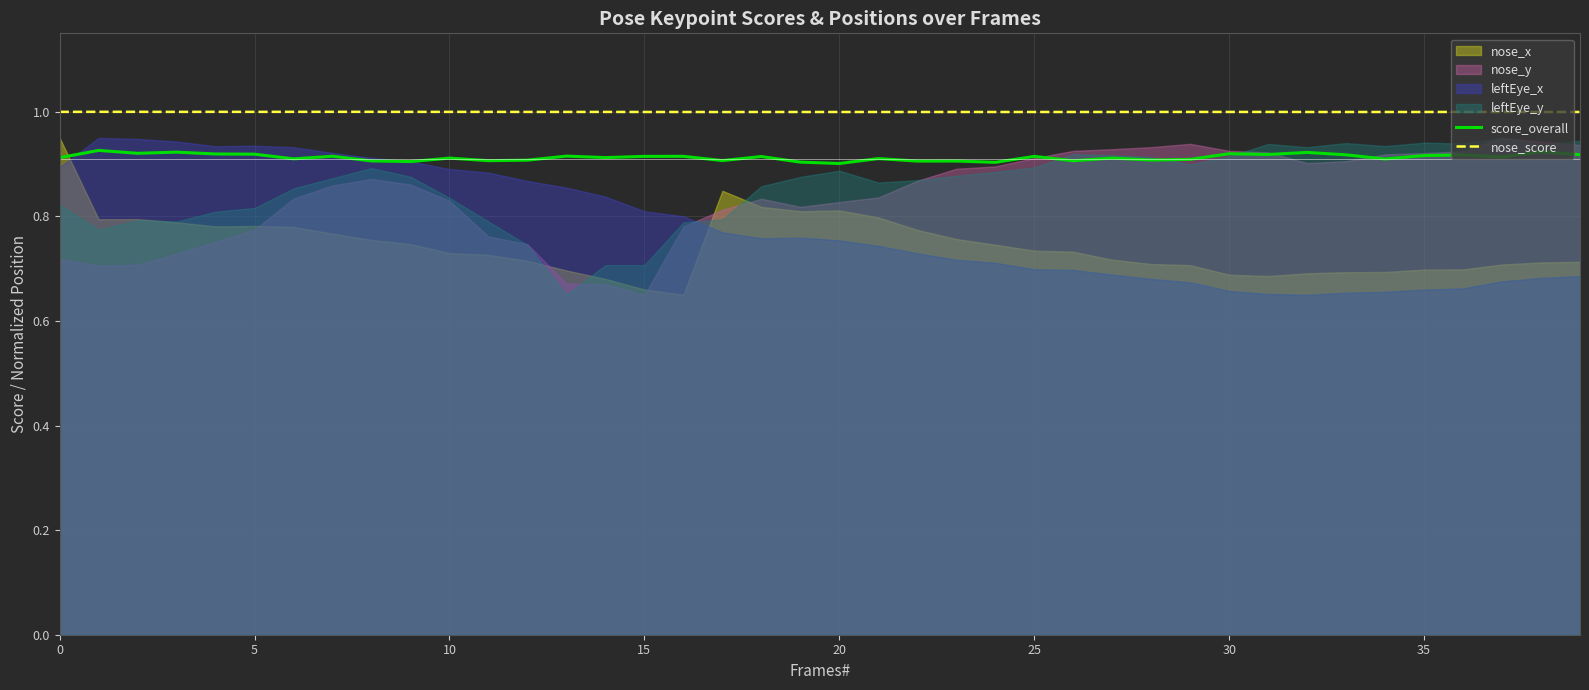

What is the highest value of the nose_score series?

1.0